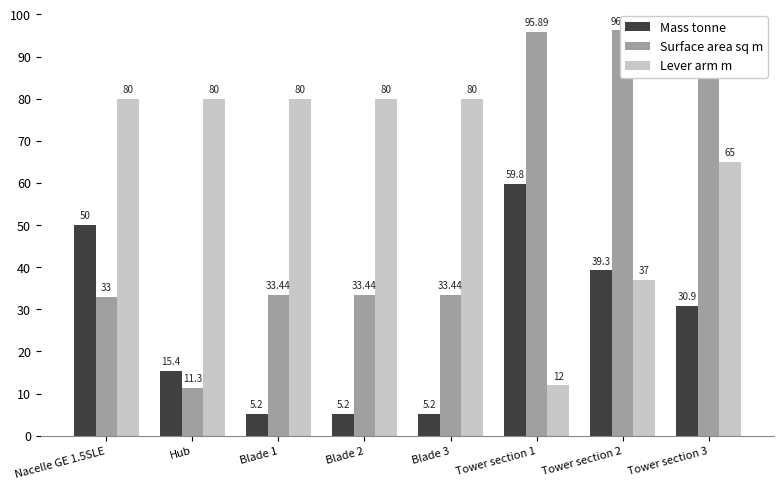

List the series in order of their overall mean, highest first.

Lever arm m, Surface area sq m, Mass tonne